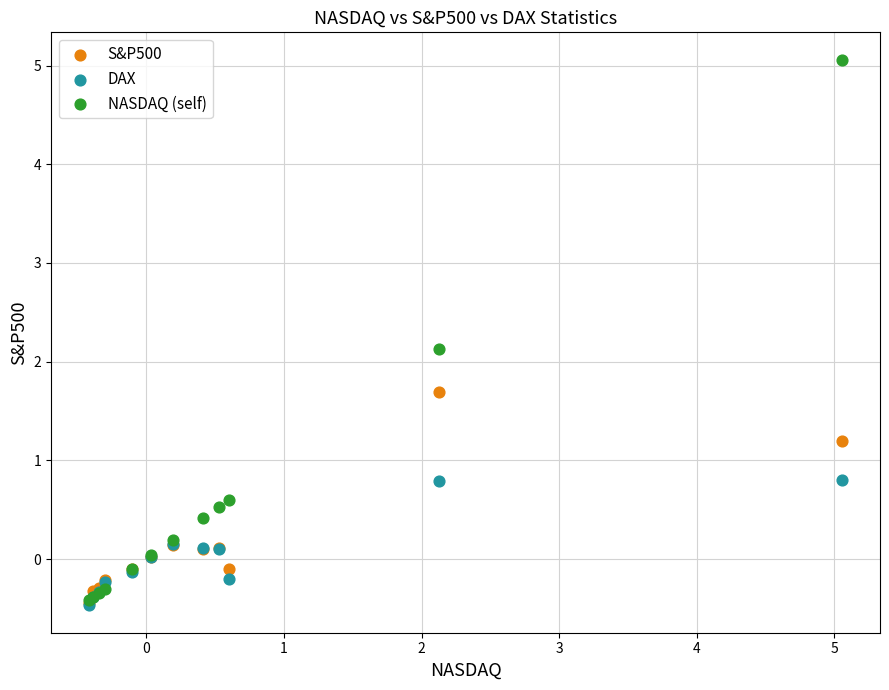

What are all the series names shown in the legend?

S&P500, DAX, NASDAQ (self)